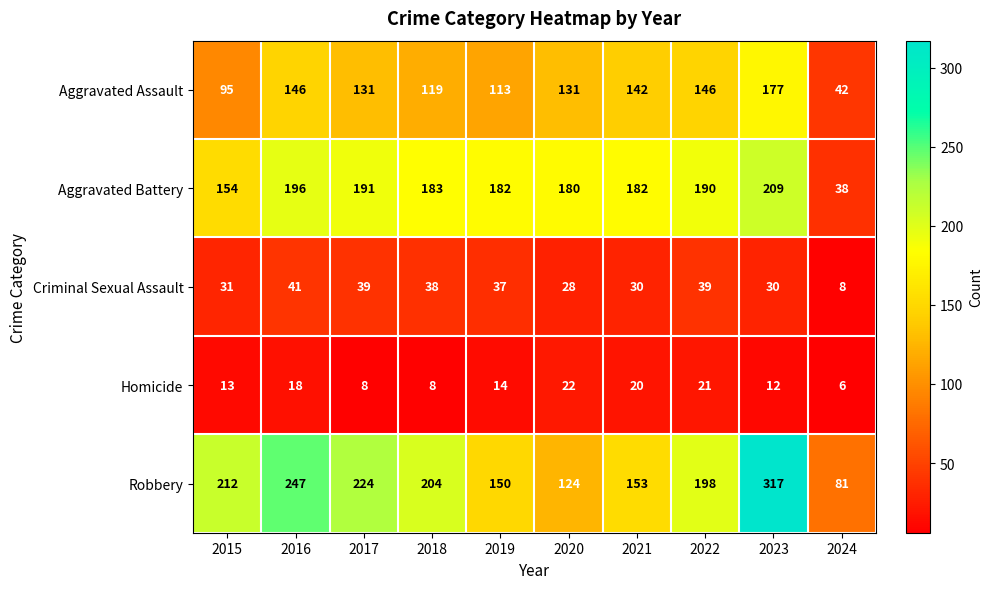

At which label does Robbery first exceed 204?

2015